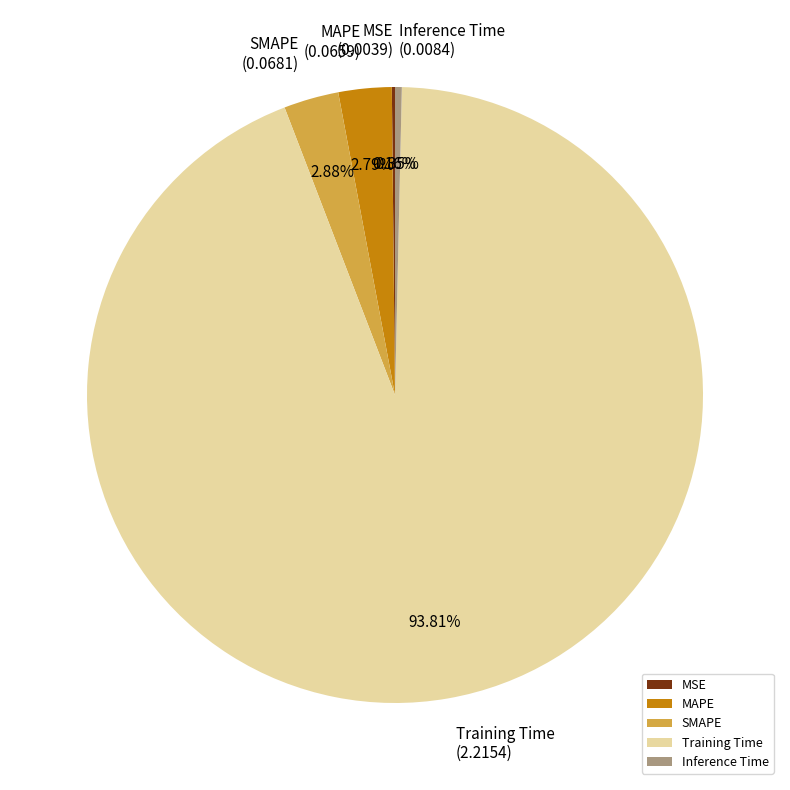

Which has a higher value, Inference Time or SMAPE?

SMAPE